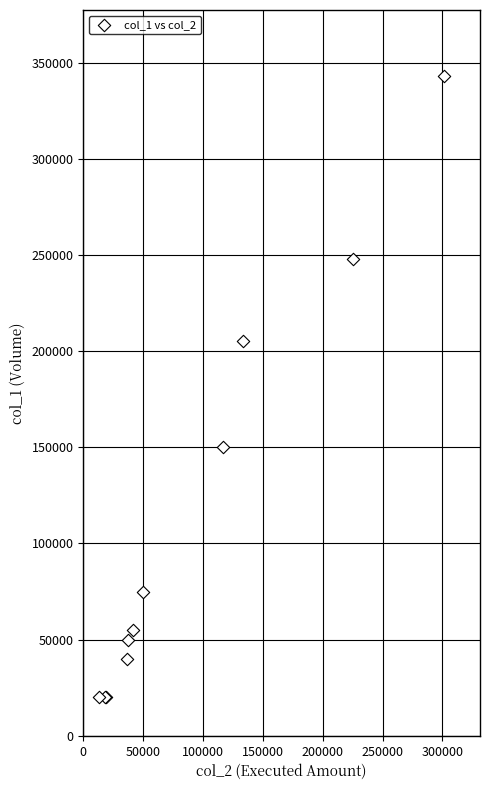

What Y value in the scatter plot is closest to 181500?

205000